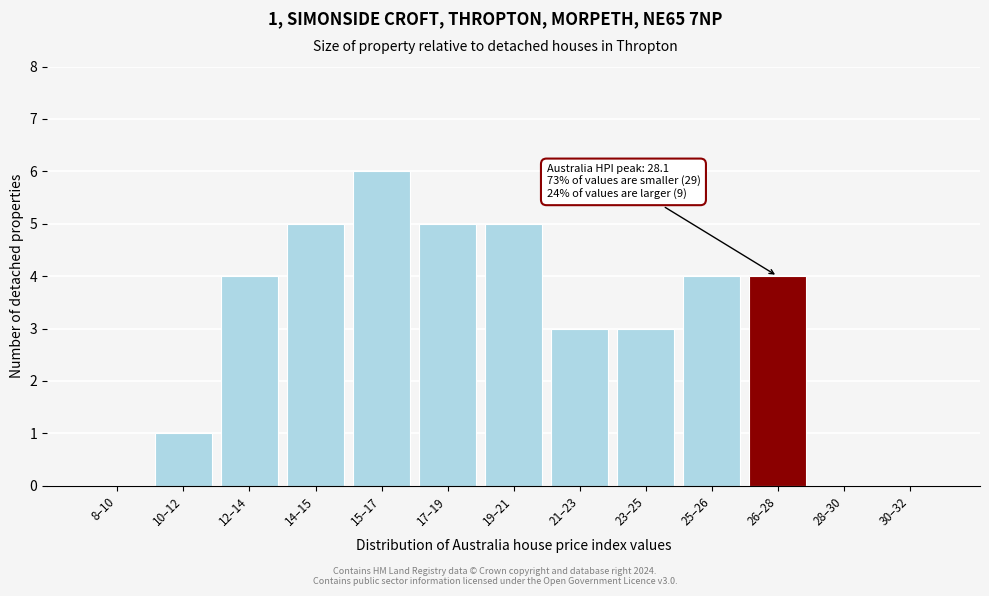

Reading right to left, extract all data points from this chart.

30–32=0	28–30=0	26–28=4	25–26=4	23–25=3	21–23=3	19–21=5	17–19=5	15–17=6	14–15=5	12–14=4	10–12=1	8–10=0